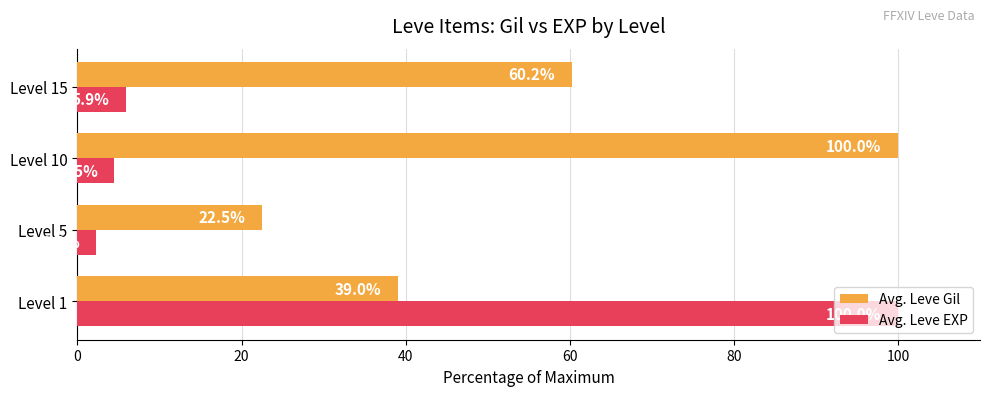

Read the Avg. Leve EXP value at Level 5.

2.3